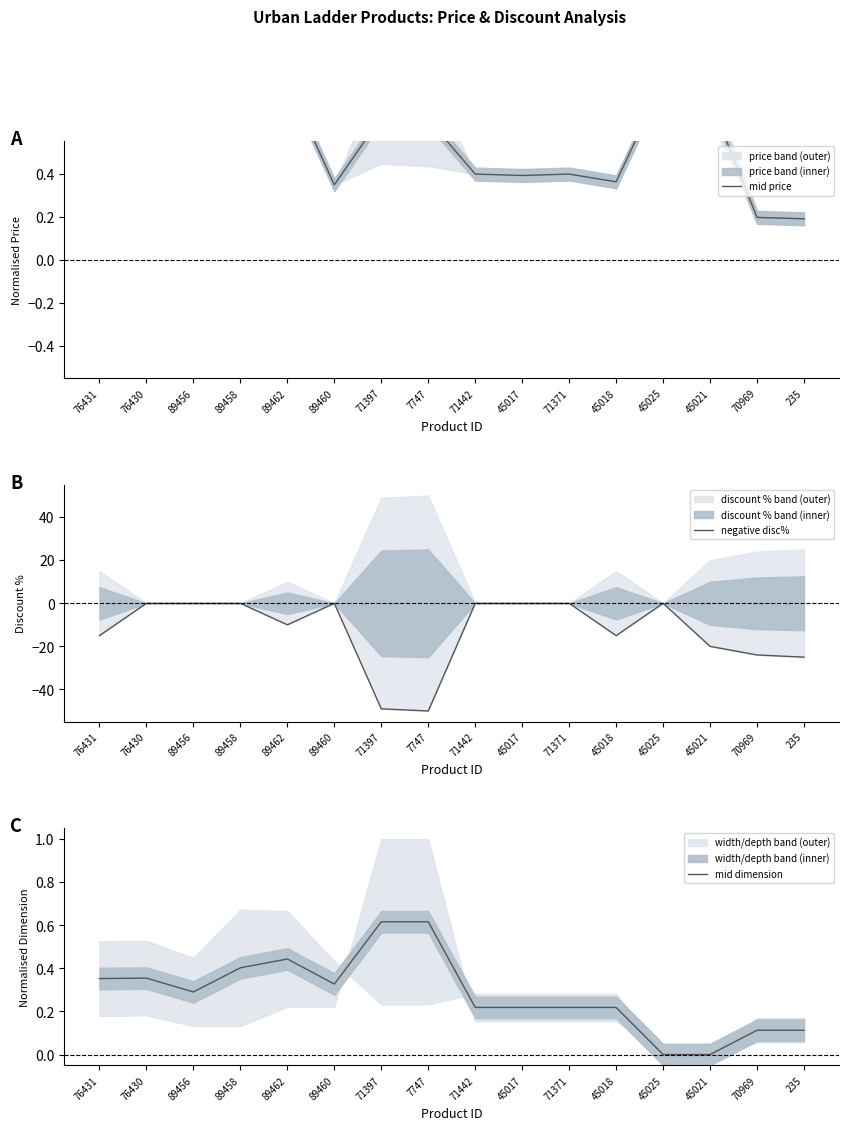

How many values in the mid dimension series exceed 0?

14